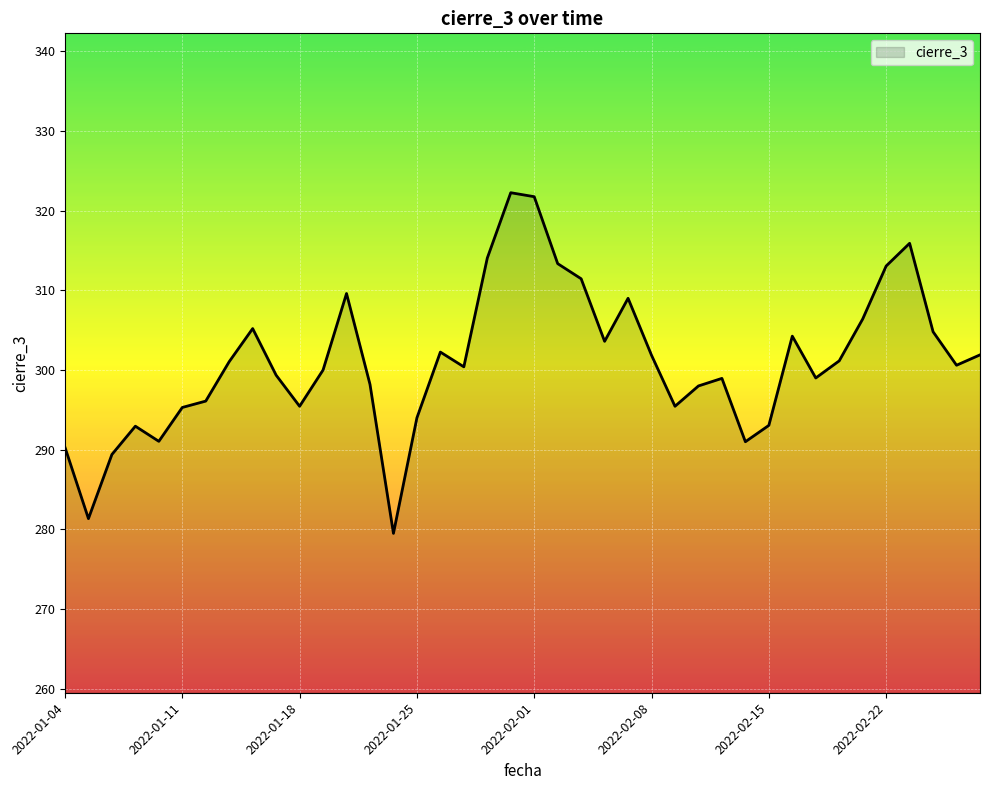

What is the smallest value displayed?

279.5